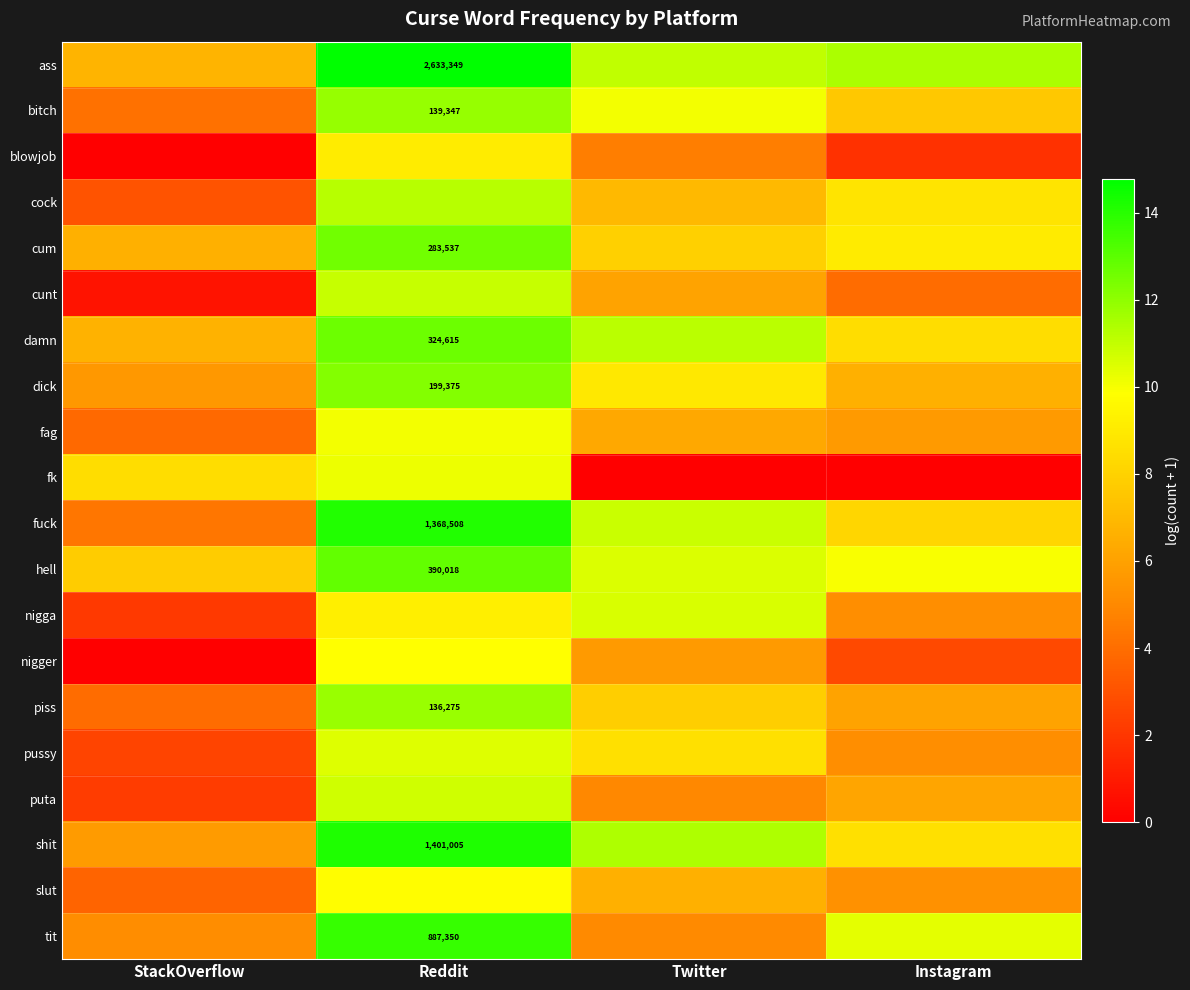

Where is piss nearest to the value 7?

Twitter